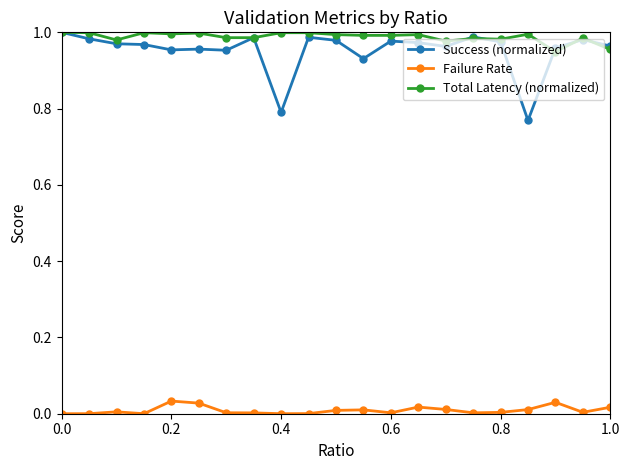

True or false: Failure Rate and Total Latency (normalized) intersect in this chart.

False